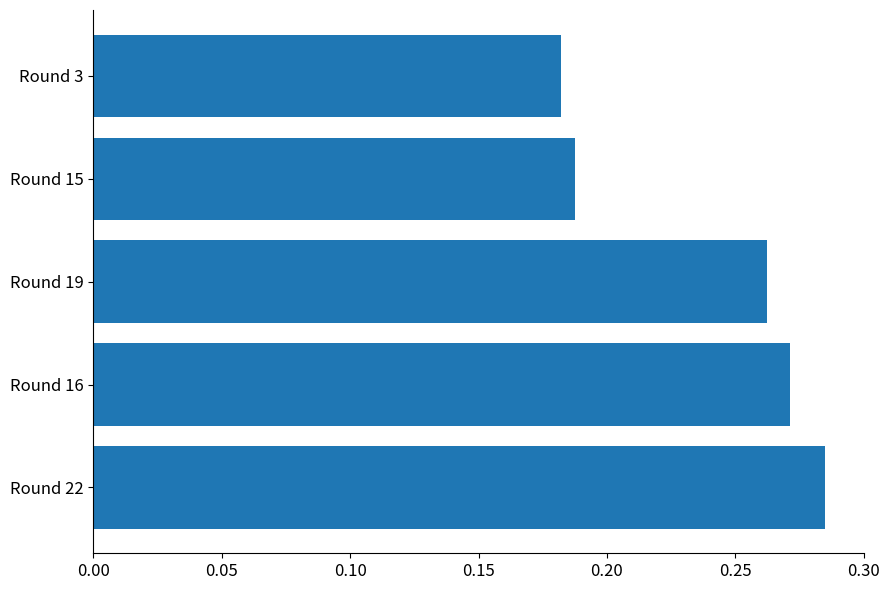

Count the number of categories in the chart.

5